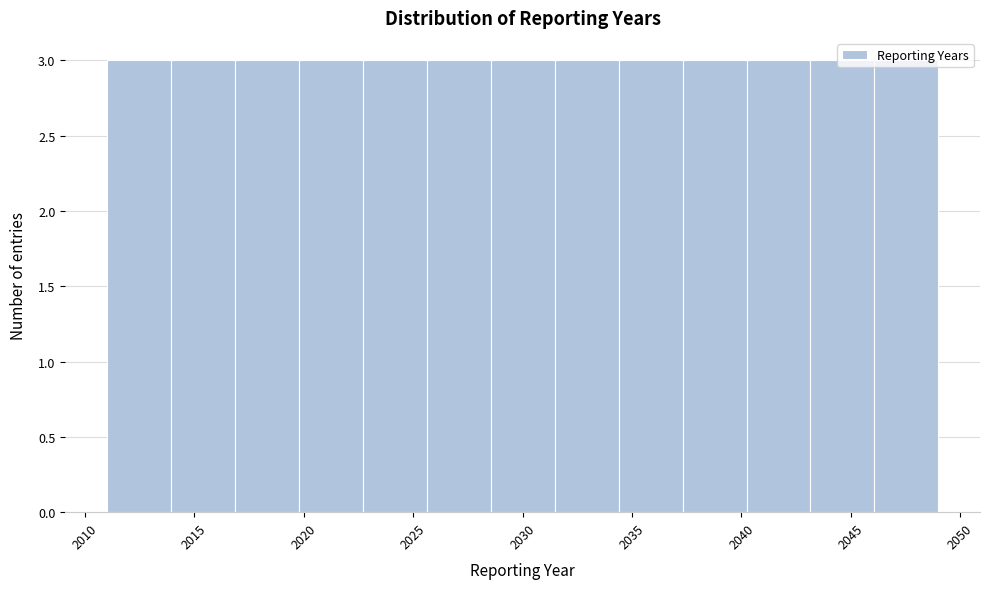

Reading left to right, transcribe this chart: for each bar, give the range it covers on the x-axis and its height. Neither the bar edges nor the heights are printed on the chart, so give them approximately, as read against the axes.

2011.0 to 2014.0: 3
2014.0 to 2017.0: 3
2017.0 to 2020.0: 3
2020.0 to 2022.5: 3
2022.5 to 2025.5: 3
2025.5 to 2028.5: 3
2028.5 to 2031.5: 3
2031.5 to 2034.5: 3
2034.5 to 2037.5: 3
2037.5 to 2040.0: 3
2040.0 to 2043.0: 3
2043.0 to 2046.0: 3
2046.0 to 2049.0: 3